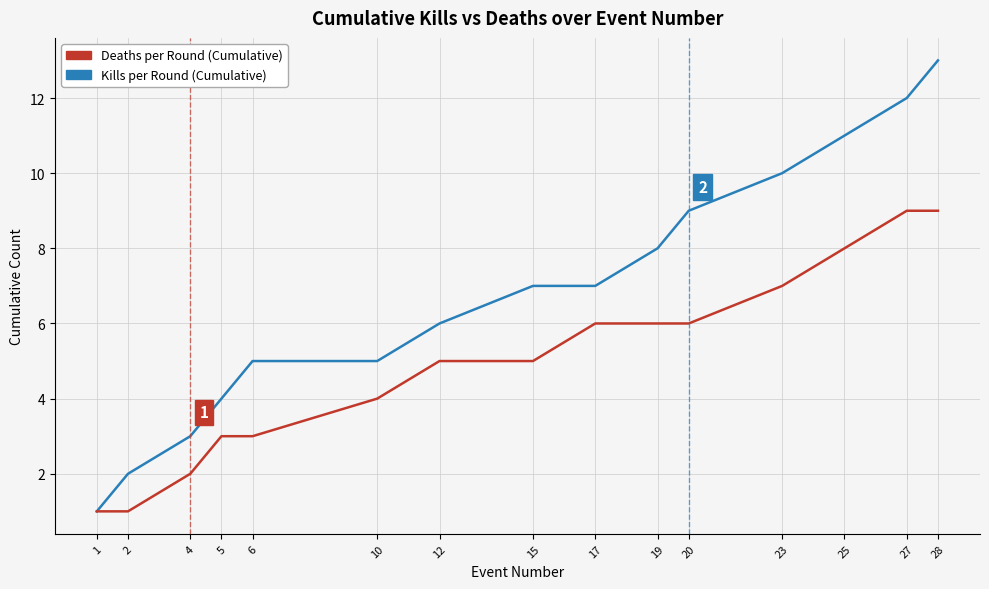

List the series in order of their overall mean, highest first.

Kills per Round (Cumulative), Deaths per Round (Cumulative)